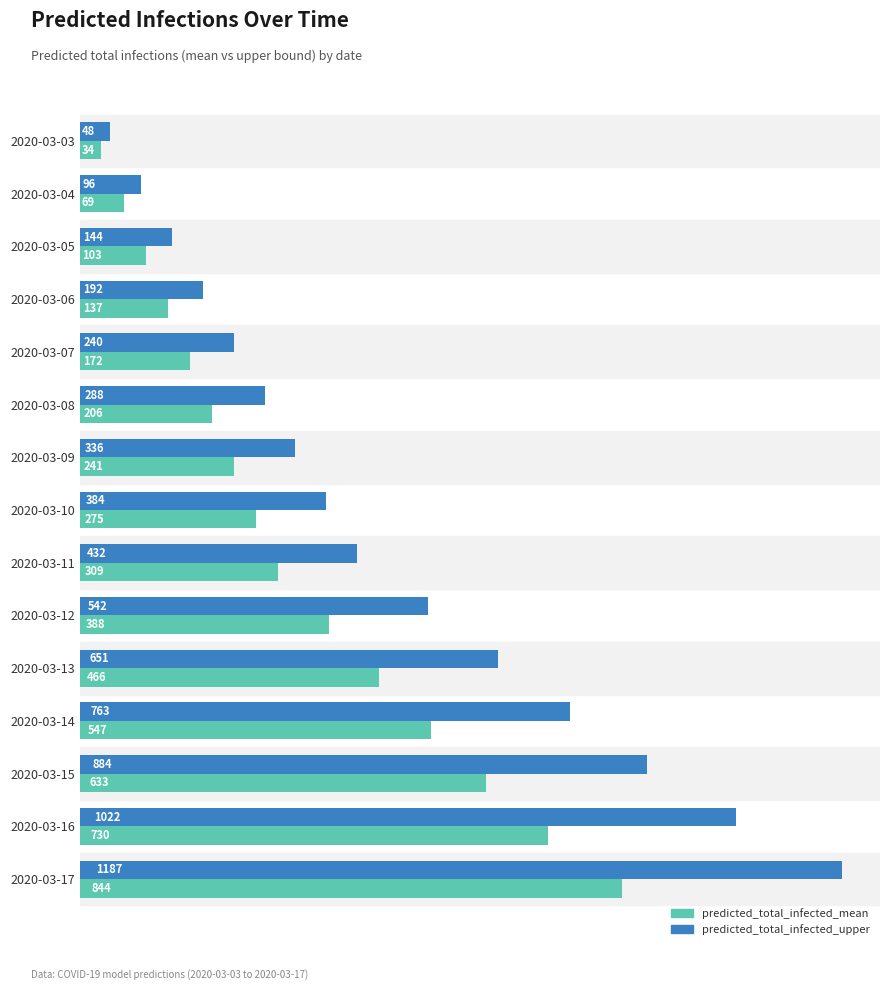

Which series has the largest total across all categories?

predicted_total_infected_upper